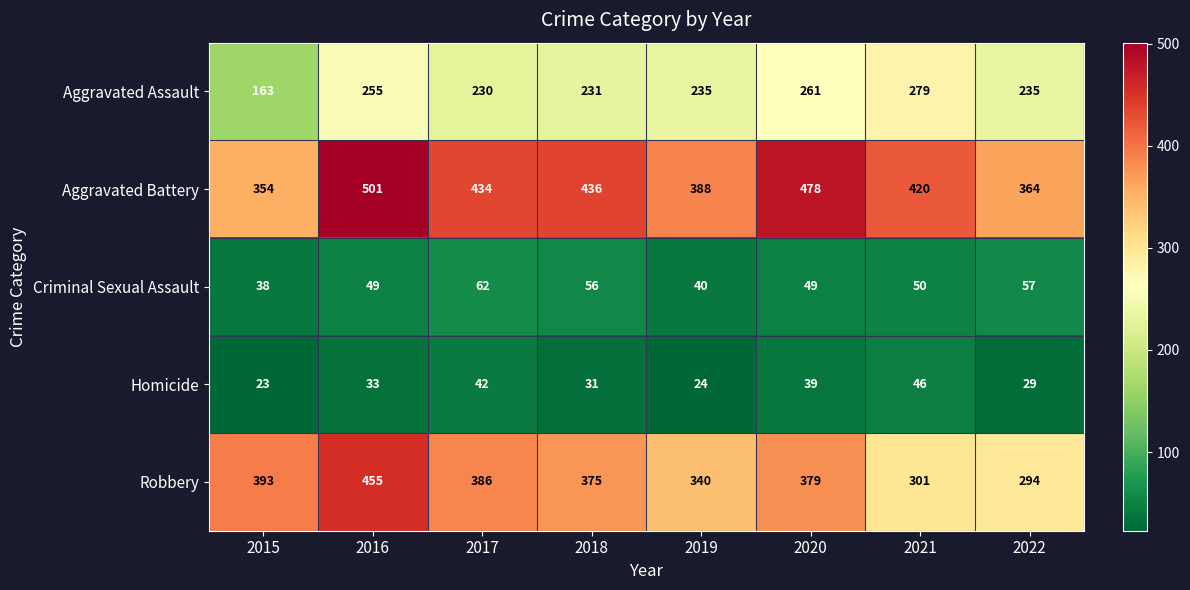

What is the difference between the maximum and minimum values in the Aggravated Assault series?

116